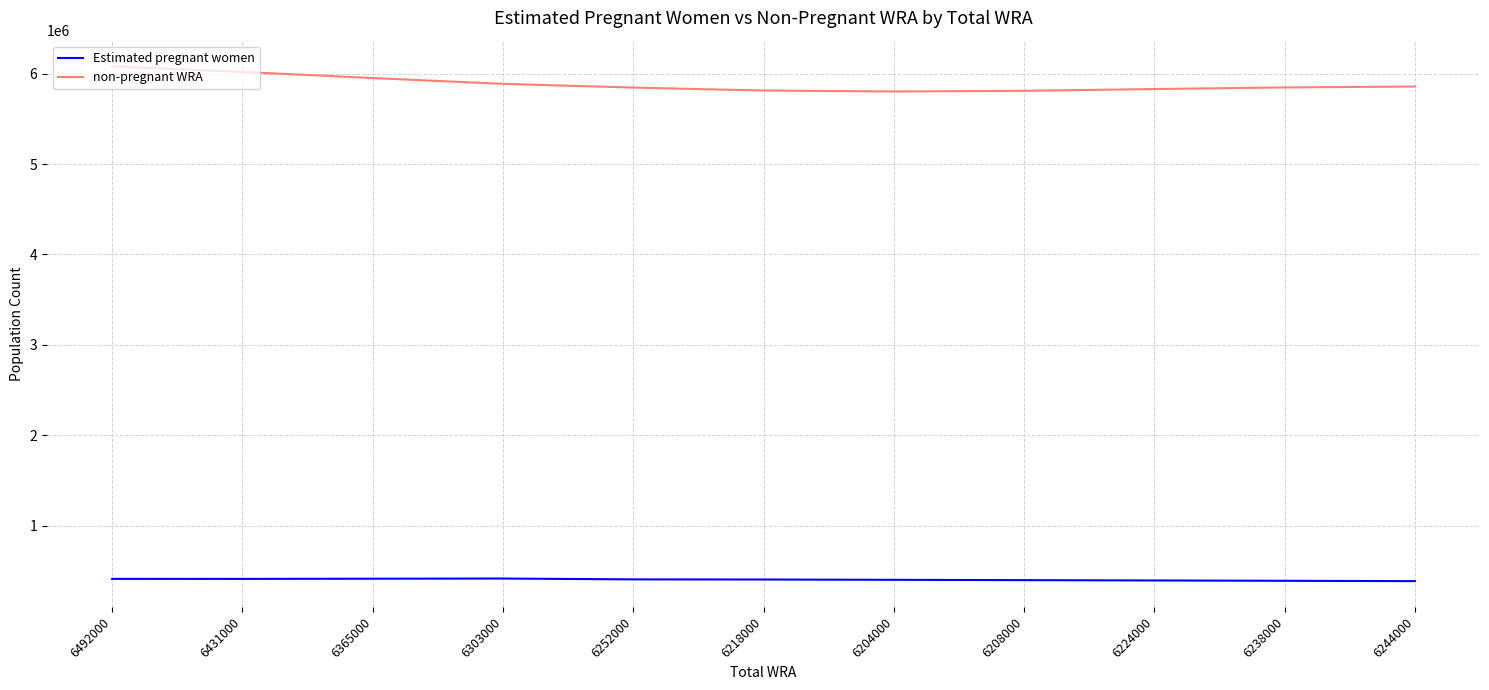

Rank the series by their average value, from lowest to highest.

Estimated pregnant women, non-pregnant WRA